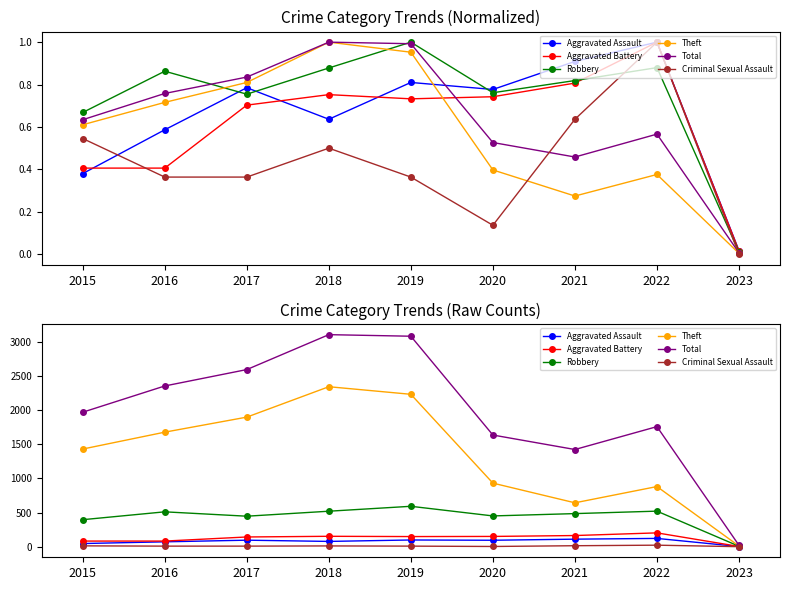

Is the value of Aggravated Battery at 2022 greater than the value of Robbery at 2022?

No